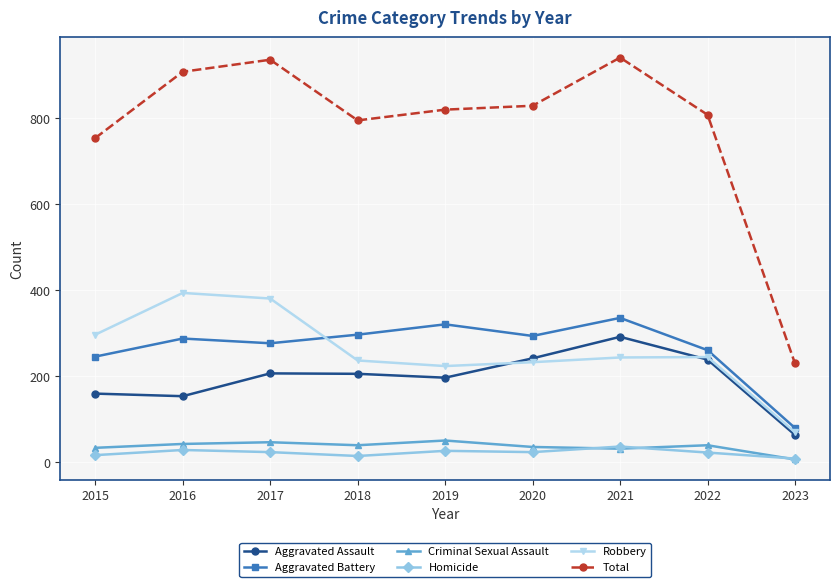

True or false: Aggravated Assault and Total intersect in this chart.

False